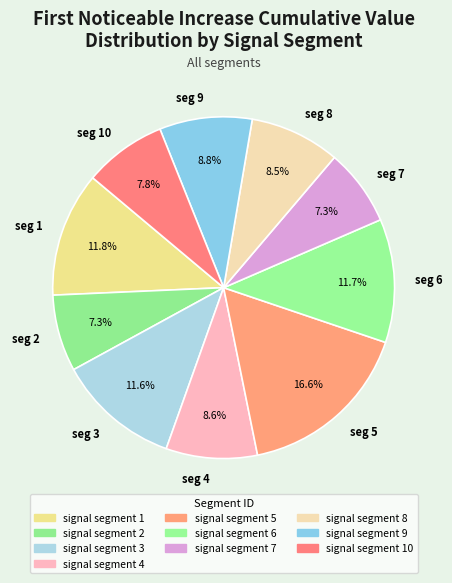

How much of the chart is everything except seg 8?

91.5%